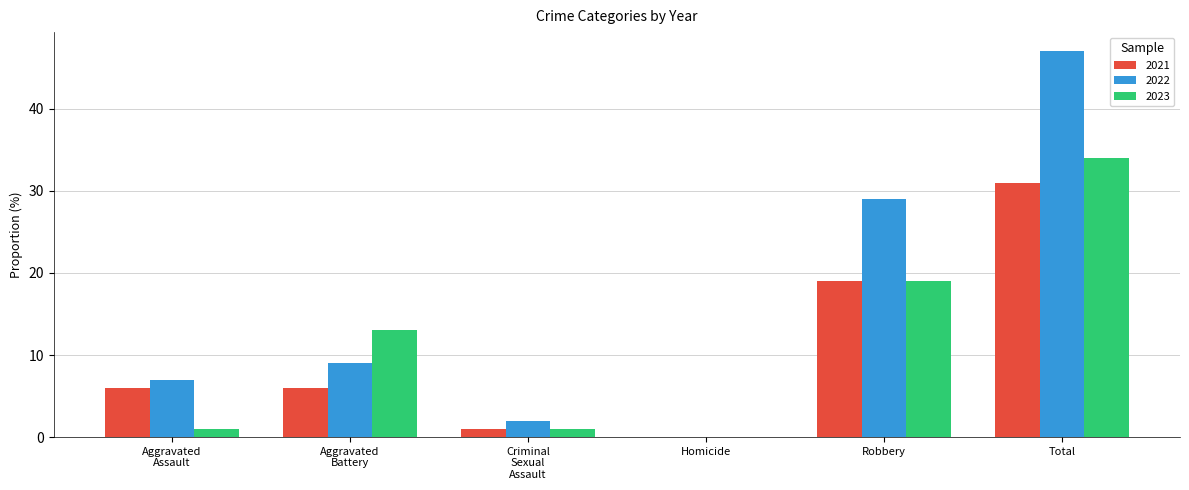

At which label does 2023 reach its peak?

Total